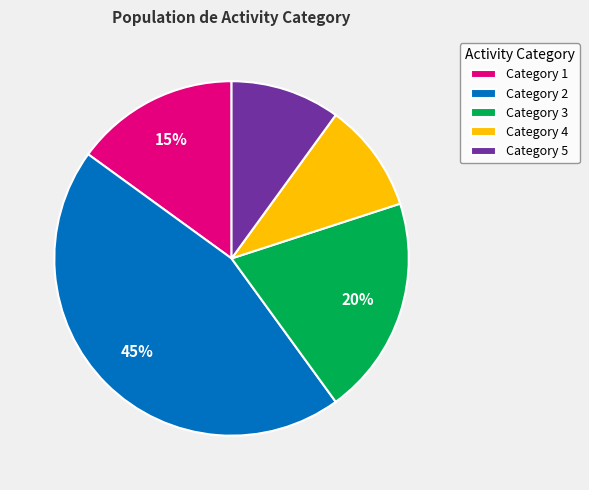

Is there any slice that represents more than half of the pie?

No